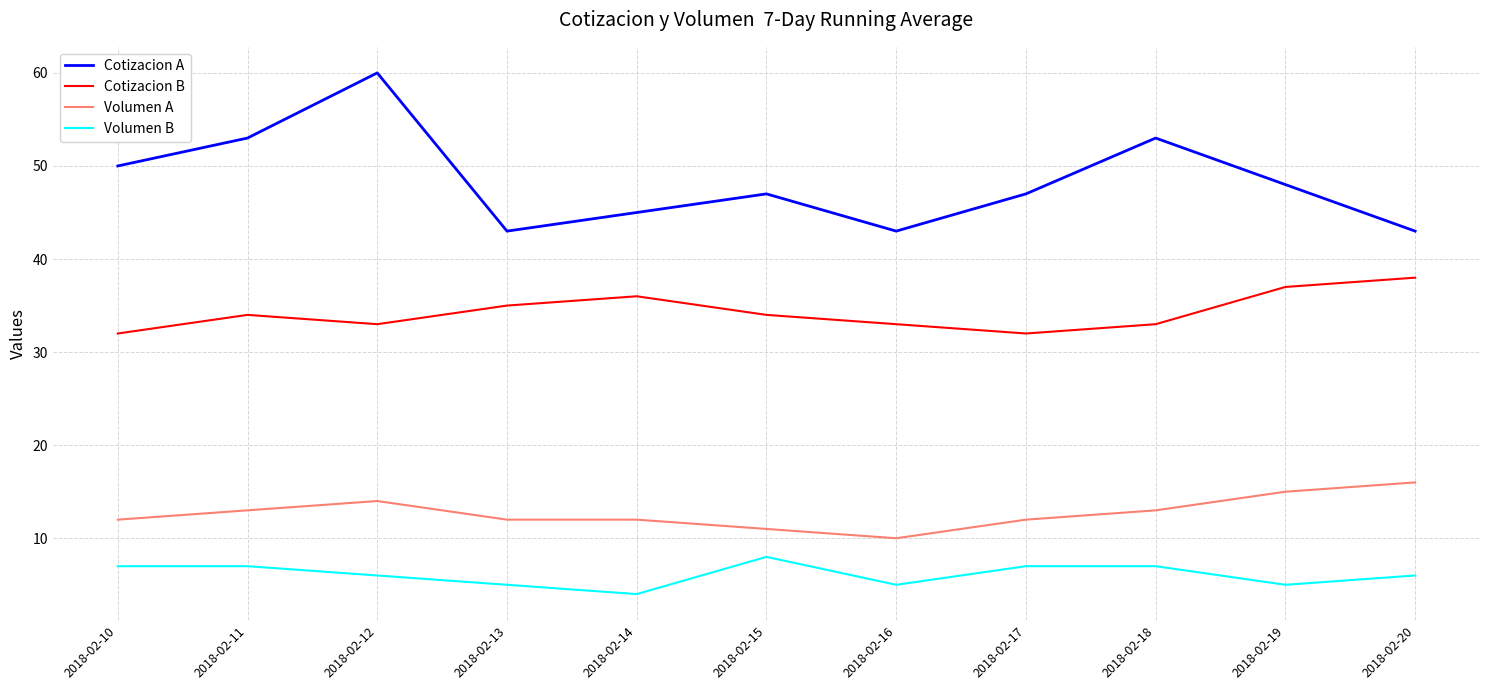

Is this an area chart (filled region under the line)?

No